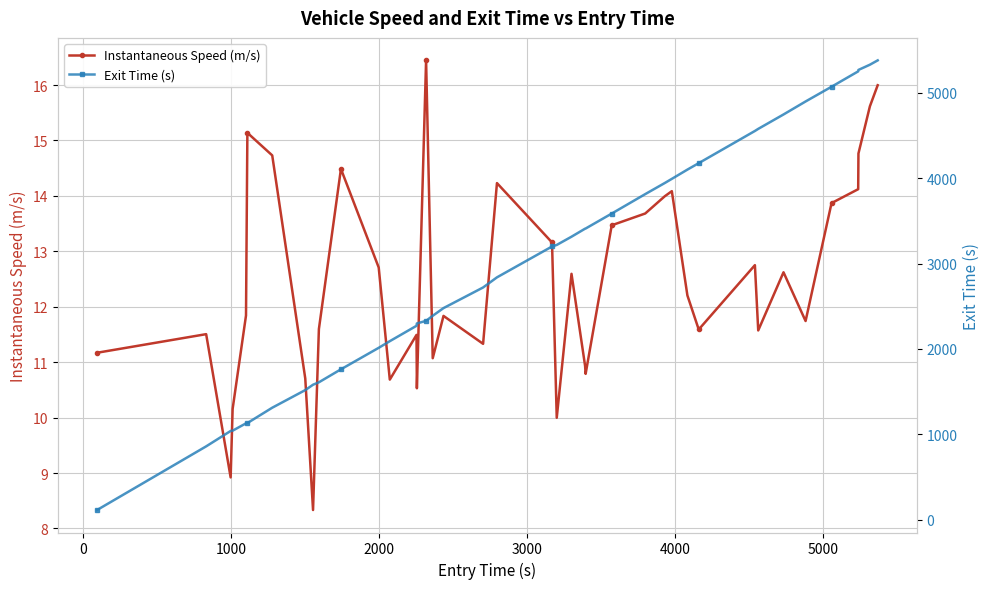

How many interior local peaks does the Instantaneous Speed (m/s) series have?

11